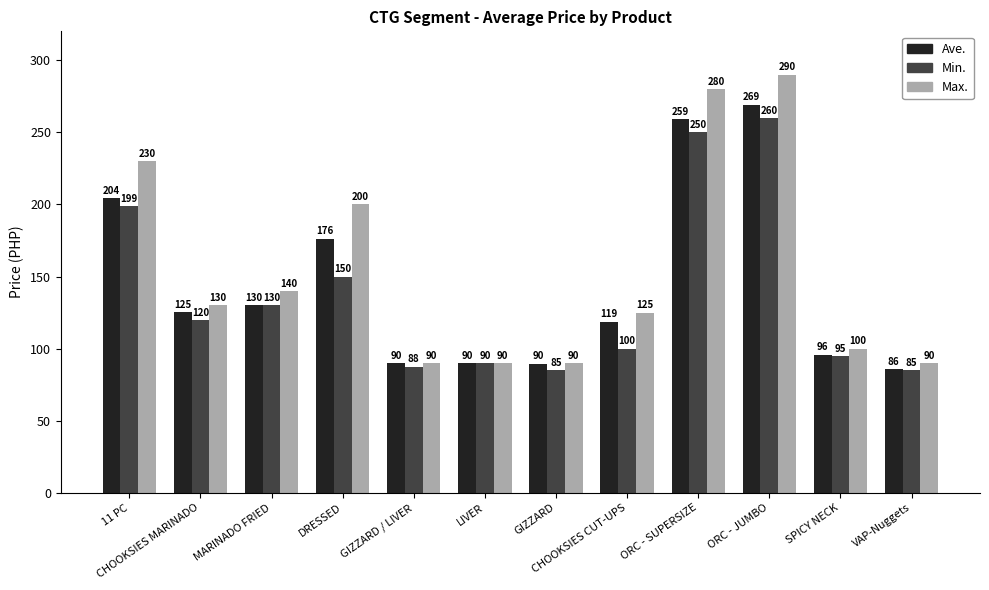

What is the label of the 1st bar from the left?

11 PC